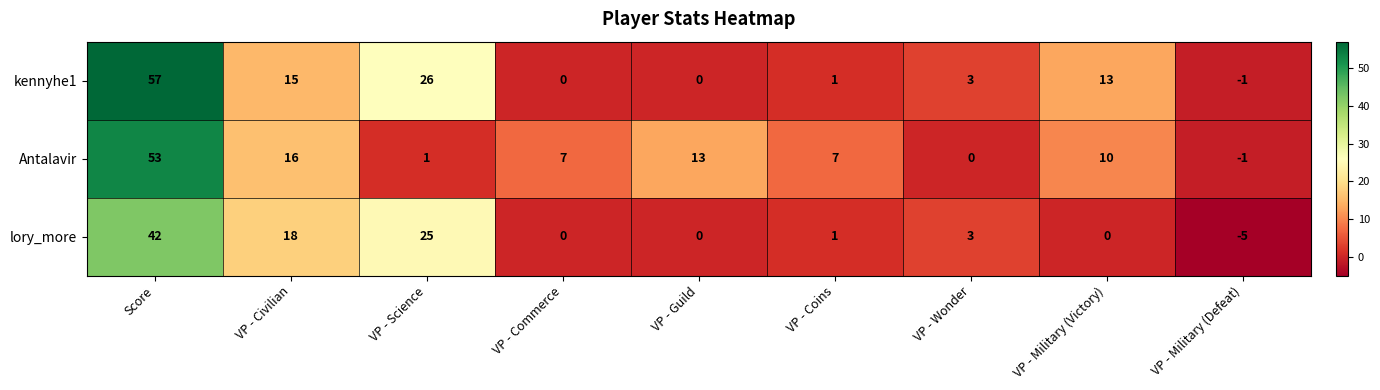

The value of Antalavir at VP - Commerce is 12. True or false?

False